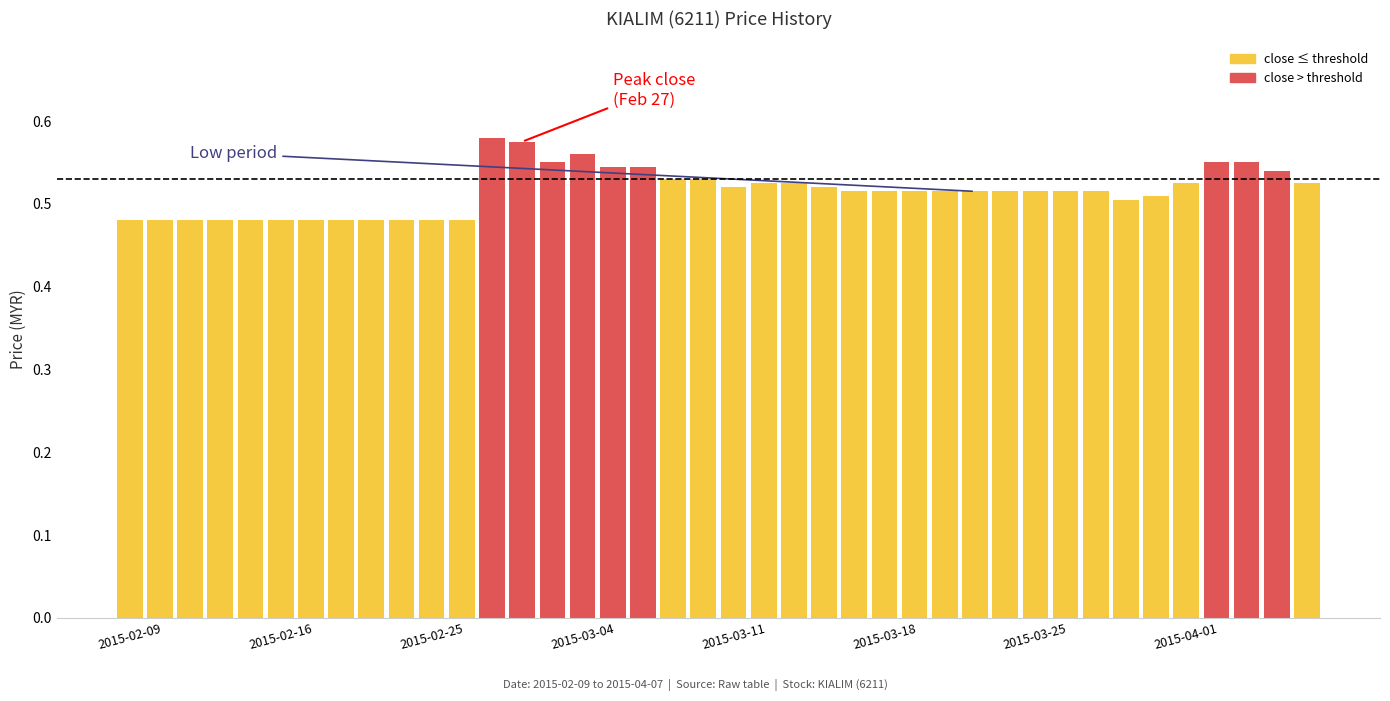

Count the values in the range 0 to 1.

40